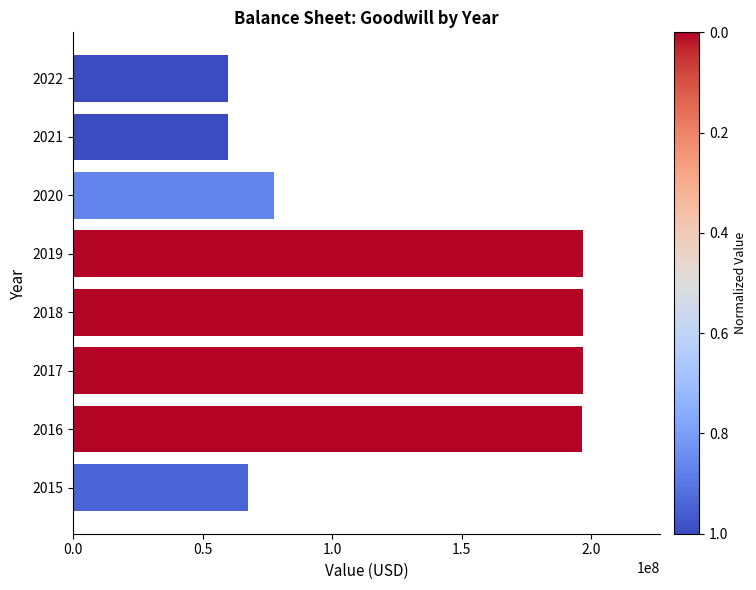

What is the maximum value shown in the chart?

197026000